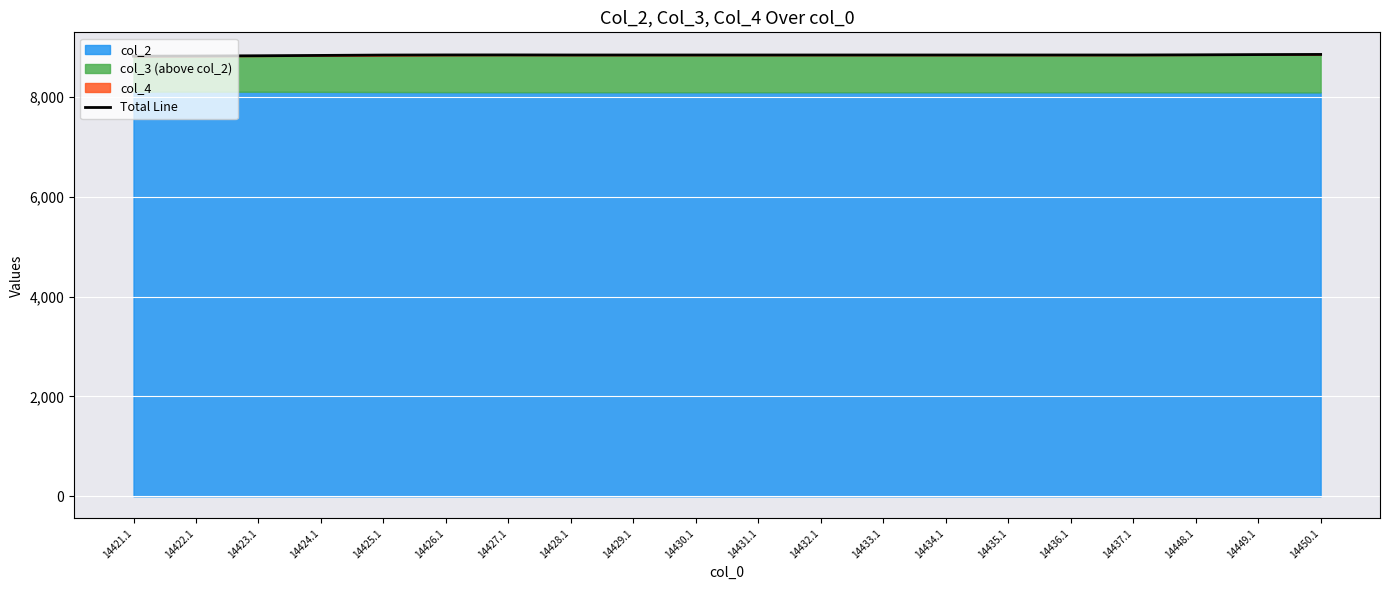

True or false: there are more than 2 points higher than both neighbors.

False